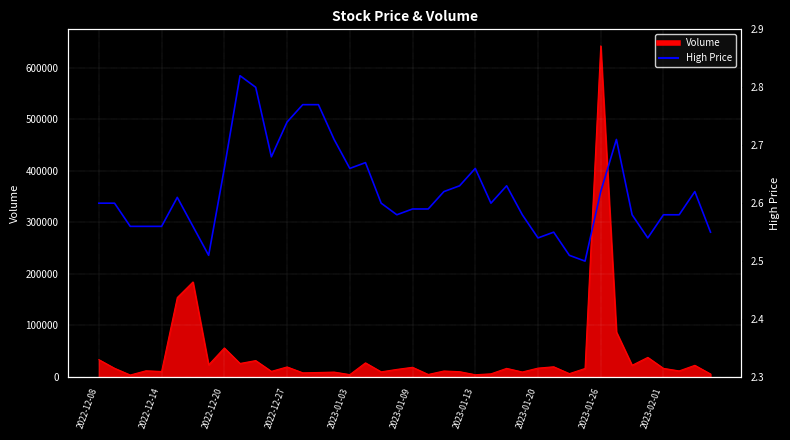

Reading left to right, what are all the values shown in this chart?

2.6	2.6	2.6	2.6	2.6	2.6	2.6	2.5	2.7	2.8	2.8	2.7	2.7	2.8	2.8	2.7	2.7	2.7	2.6	2.6	2.6	2.6	2.6	2.6	2.7	2.6	2.6	2.6	2.5	2.5	2.5	2.5	2.6	2.7	2.6	2.5	2.6	2.6	2.6	2.5